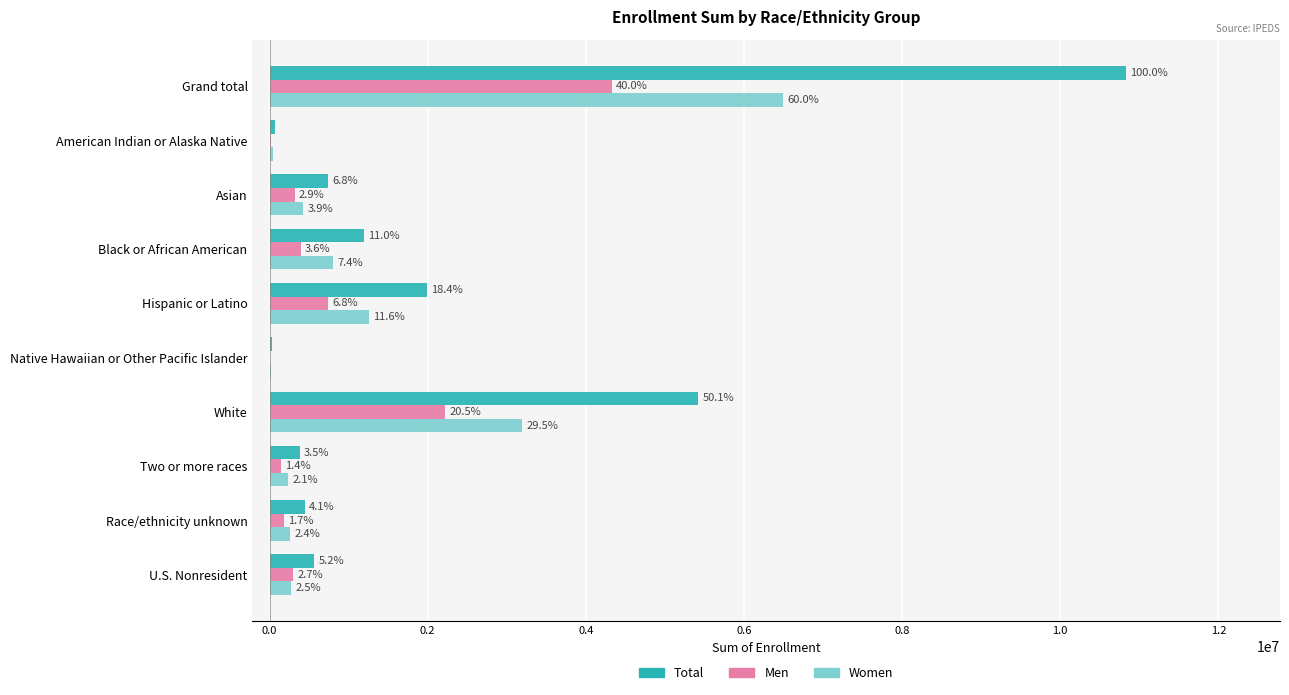

What are all the series names shown in the legend?

Total, Men, Women